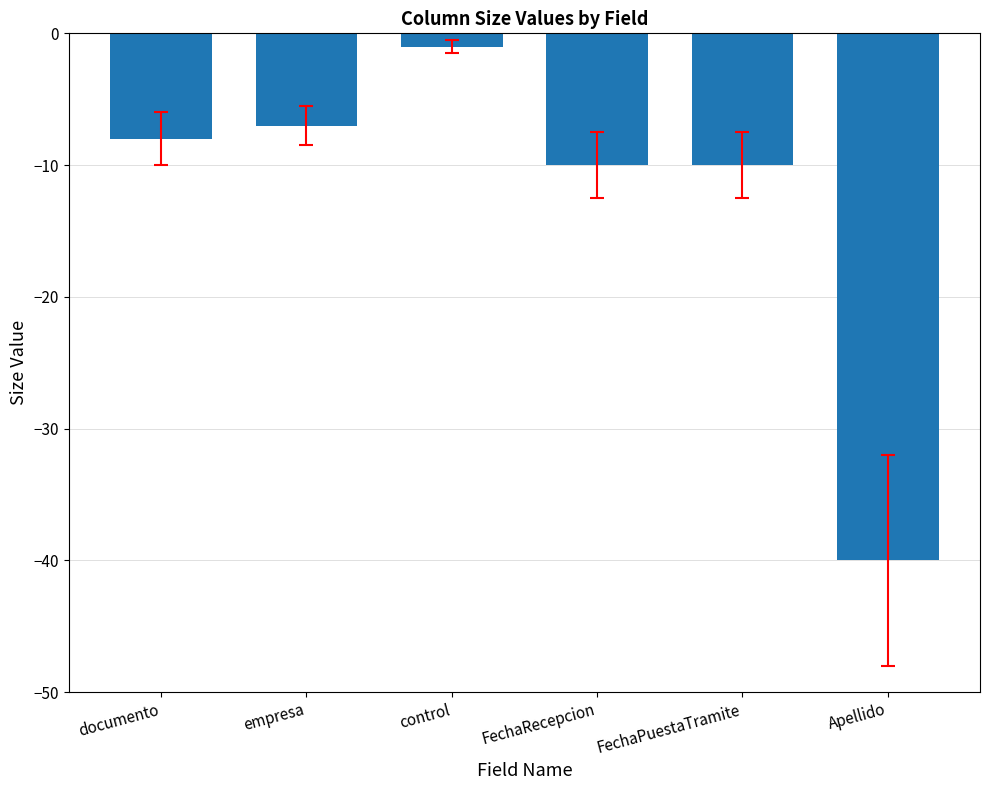

Which label corresponds to the smallest value in the chart?

Apellido